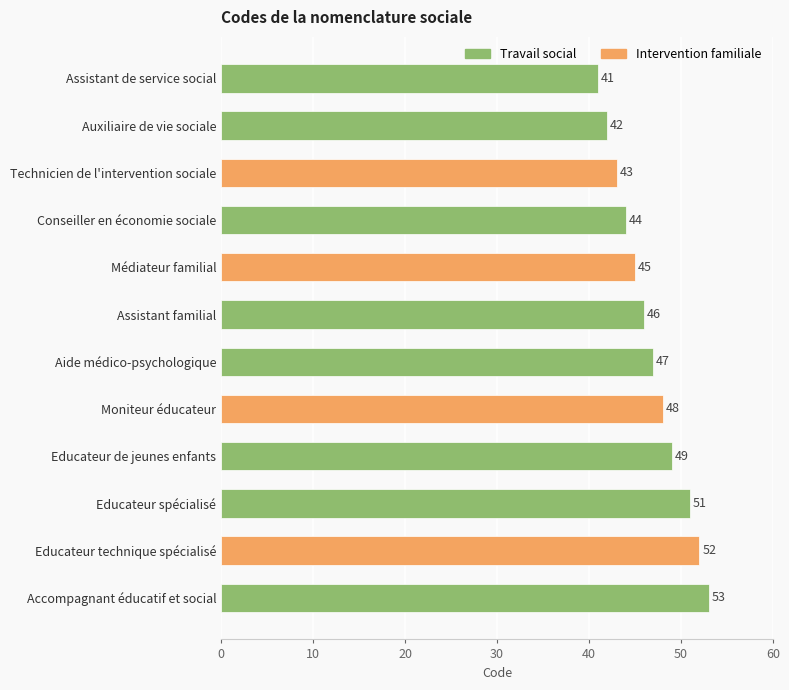

What is the greatest value displayed?

53